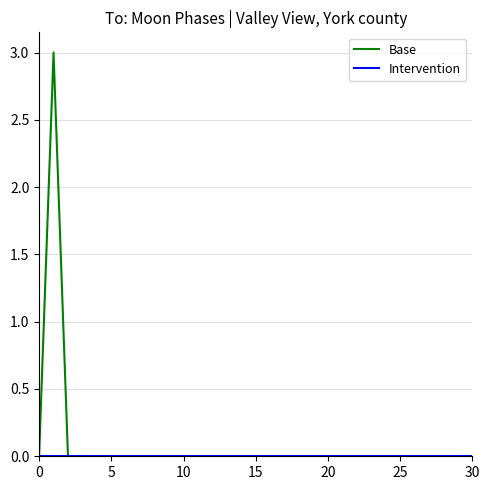

Which series has the largest range (max minus min)?

Base